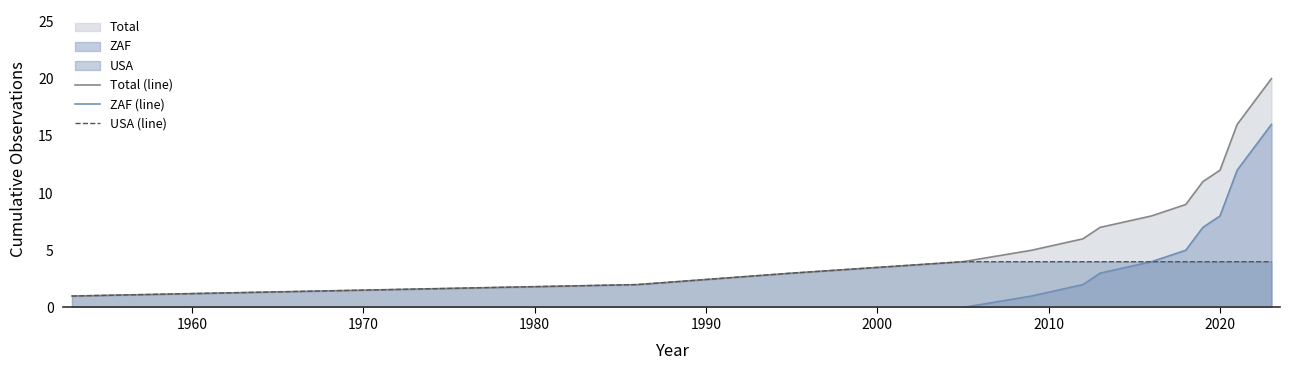

Which series has the largest total across all categories?

Total (line)